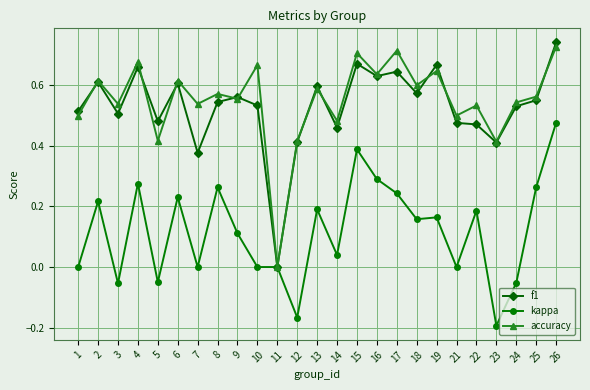

At which category does the chart reach its peak across all series?

26